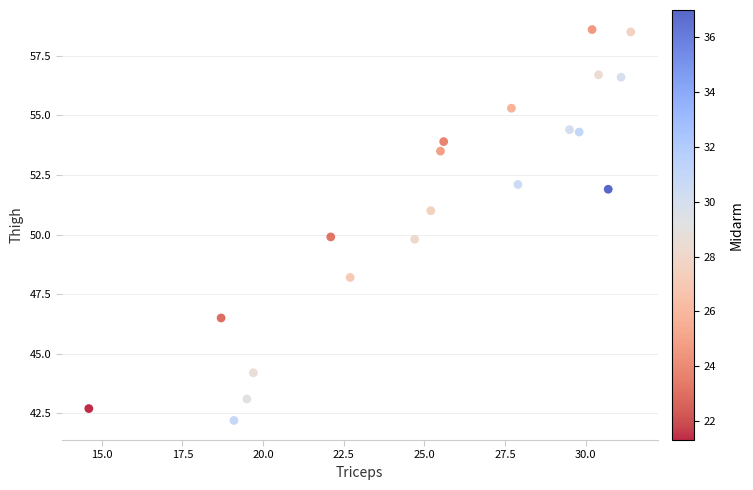

What is the range of Y values (max minus min)?

16.4